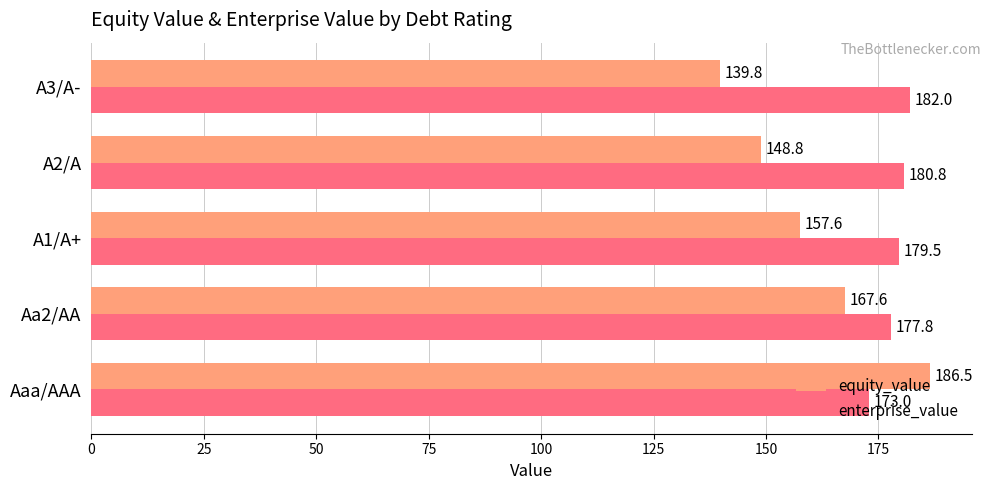

What is the sum of all equity_value values?

800.4